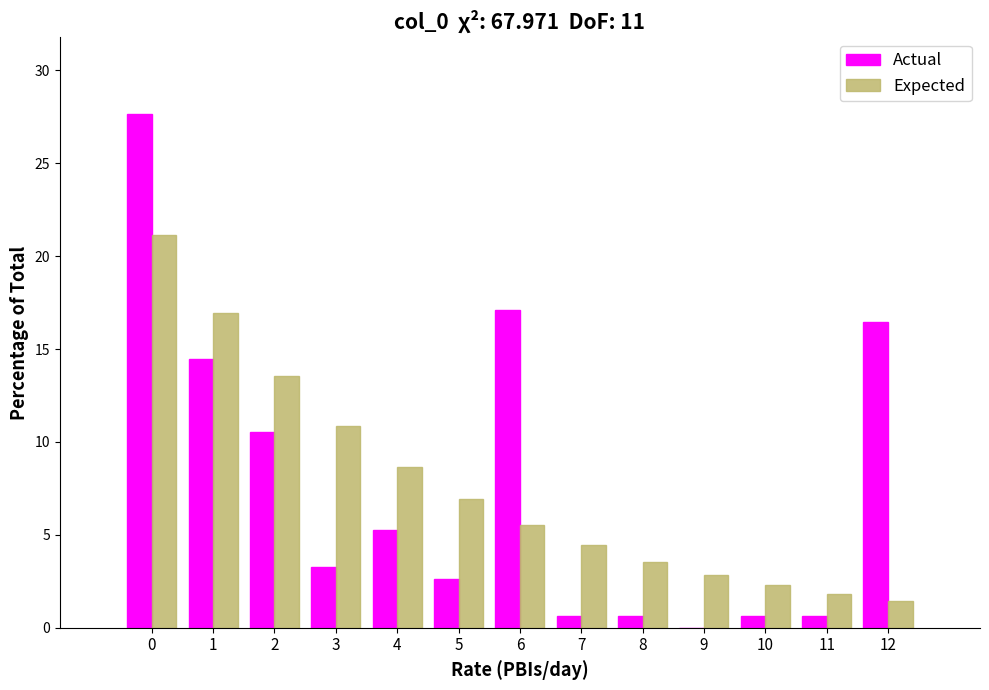

Reading left to right, extract all data points from this chart.

Actual: 0=27.6	1=14.5	2=10.5	3=3.3	4=5.3	5=2.6	6=17.1	7=0.7	8=0.7	9=0.0	10=0.7	11=0.7	12=16.4
Expected: 0=21.2	1=16.9	2=13.5	3=10.8	4=8.7	5=6.9	6=5.6	7=4.4	8=3.6	9=2.8	10=2.3	11=1.8	12=1.5